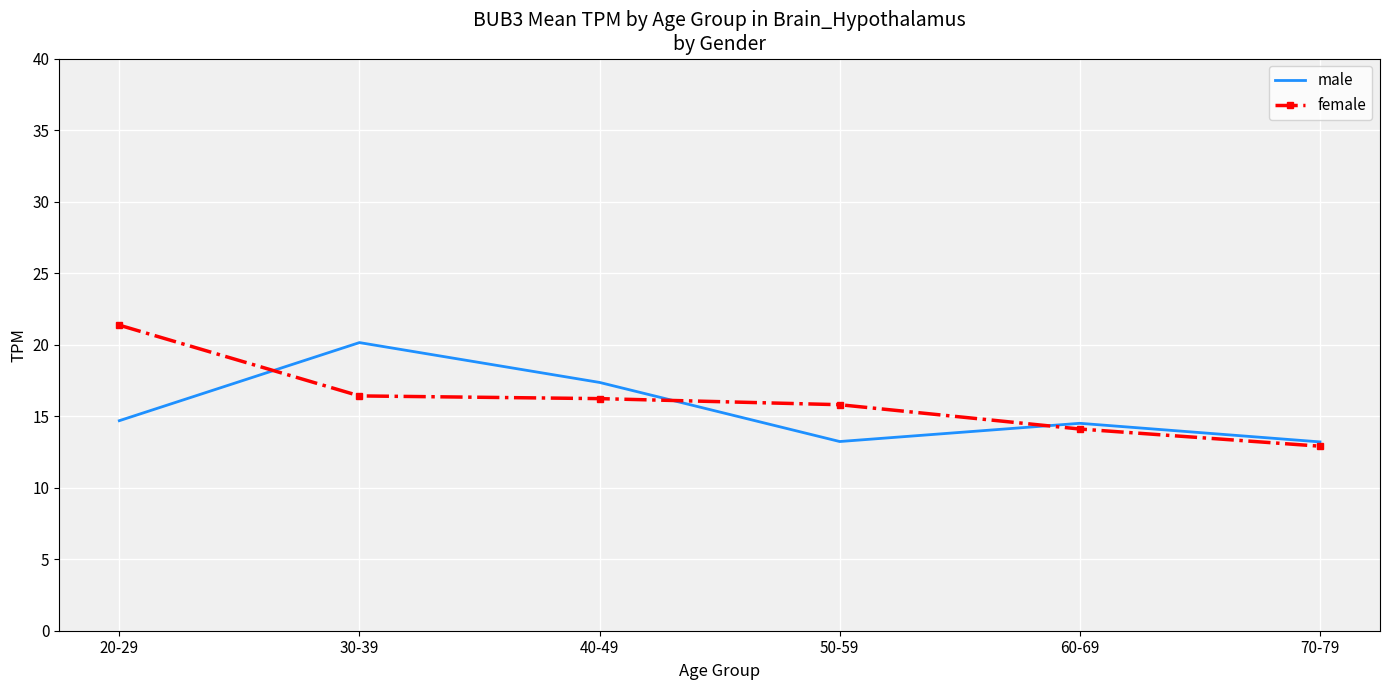

What is the minimum value for male?

13.2